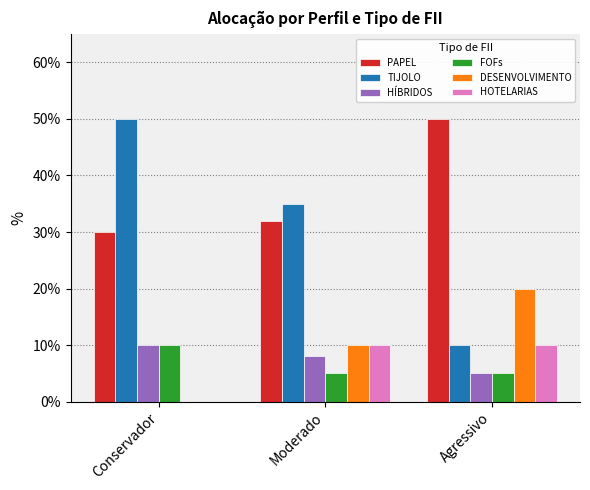

What are all the series names shown in the legend?

PAPEL, TIJOLO, HÍBRIDOS, FOFs, DESENVOLVIMENTO, HOTELARIAS